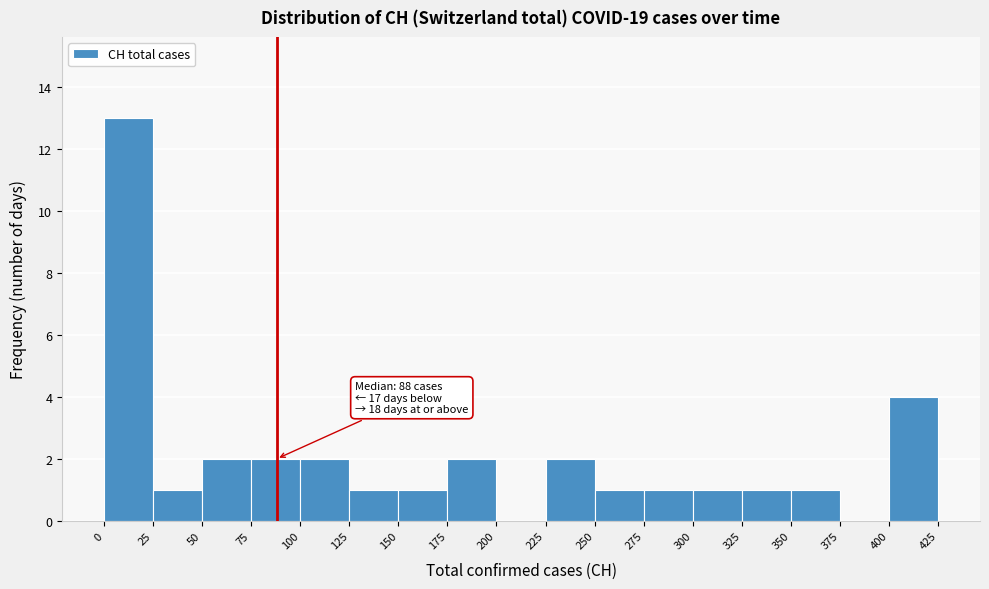

Over which range of the x-axis is the bar tallest?

0 to 25